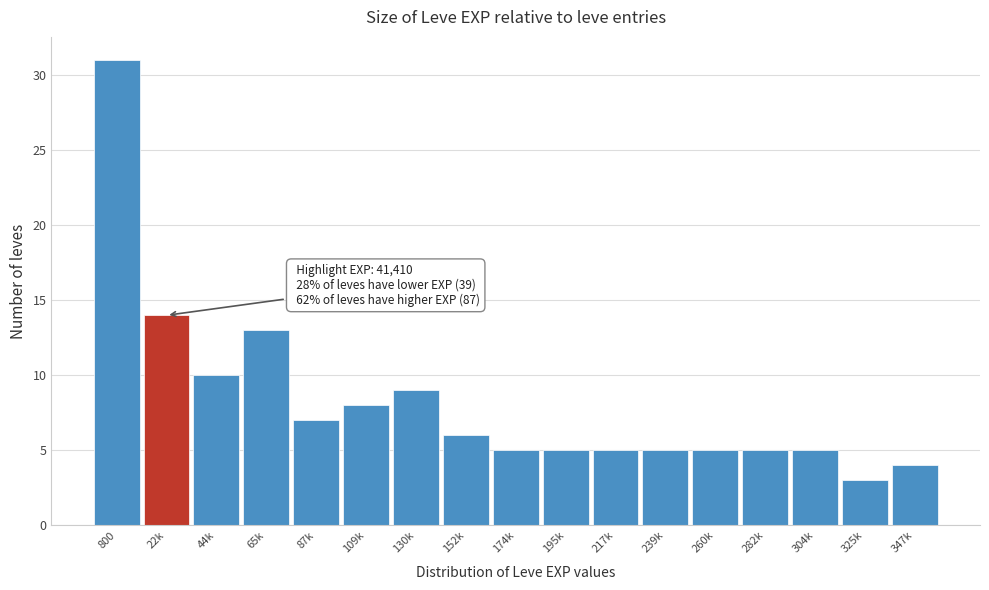

Reading left to right, what are all the values shown in this chart?

800=31	22k=14	44k=10	65k=13	87k=7	109k=8	130k=9	152k=6	174k=5	195k=5	217k=5	239k=5	260k=5	282k=5	304k=5	325k=3	347k=4